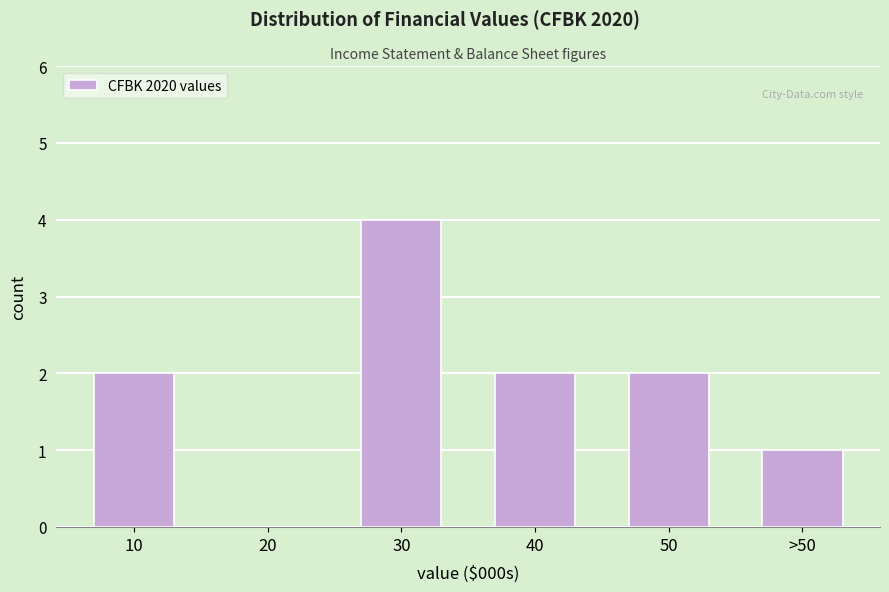

Reading right to left, extract all data points from this chart.

>50=1	50=2	40=2	30=4	20=0	10=2